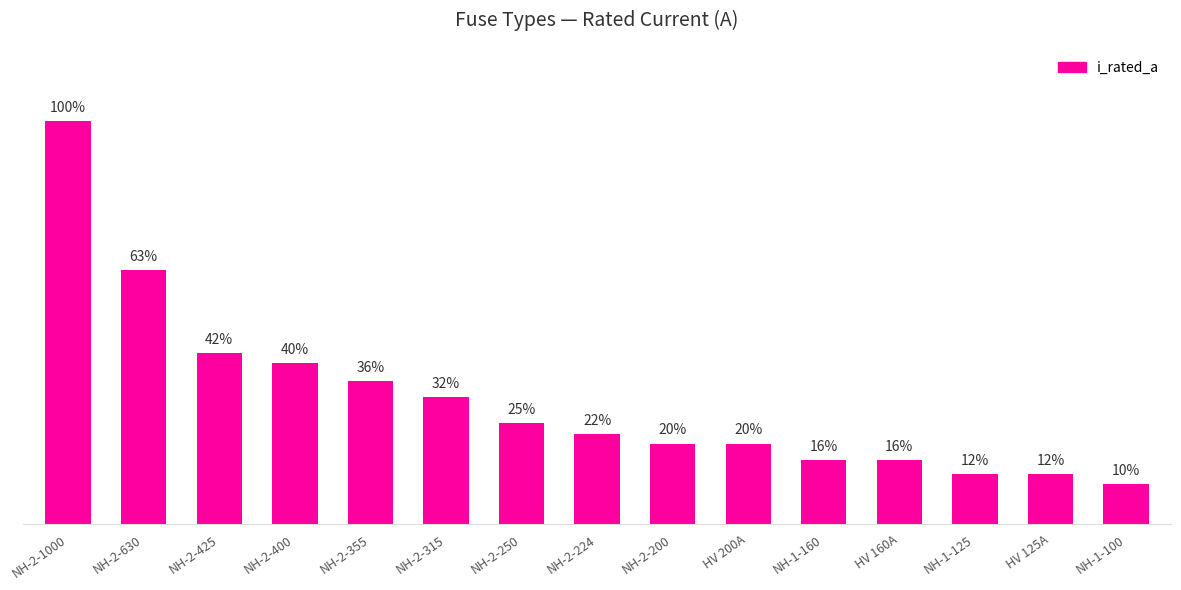

What is the value of the 5th bar from the left?

355